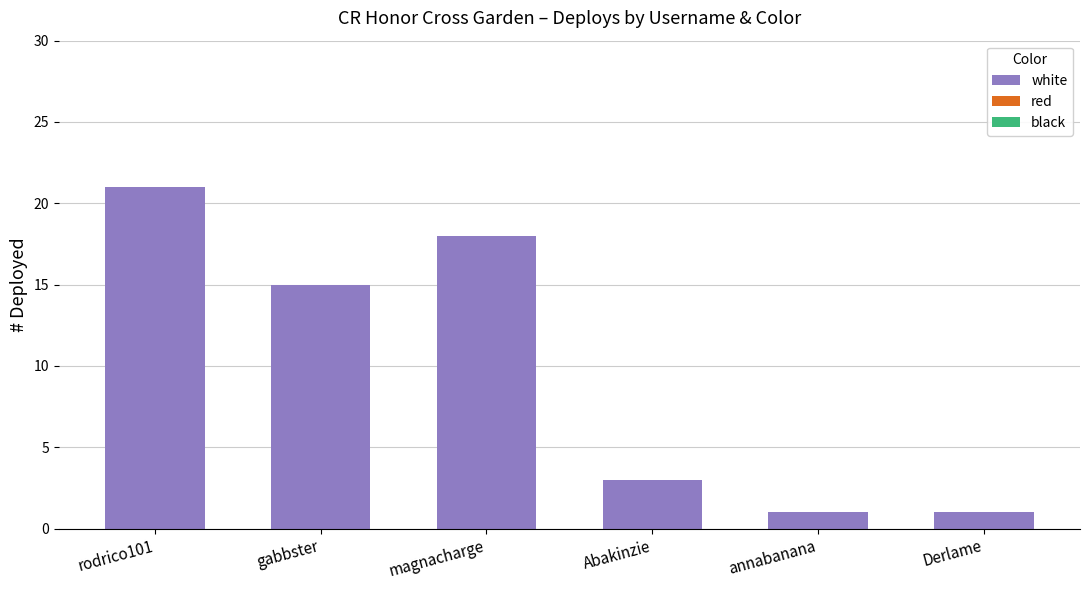

How many bars are there in total?

6